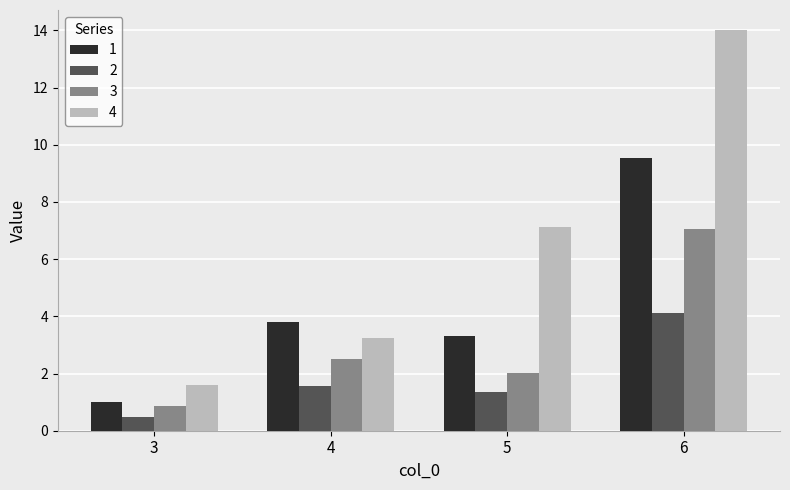

What is the highest value of the 1 series?

9.5